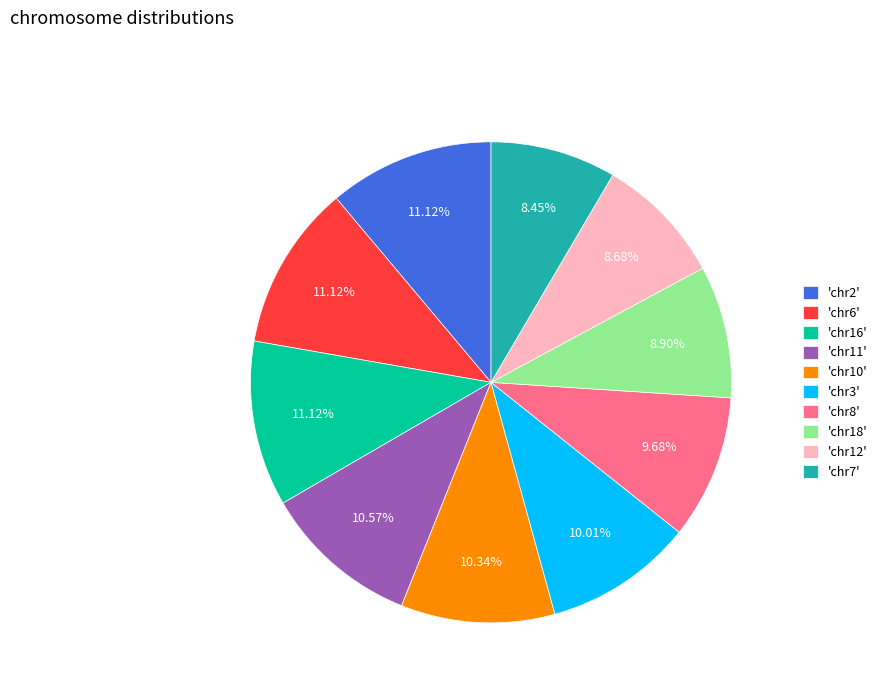

To the nearest percent, what is the average slice percentage?

10%